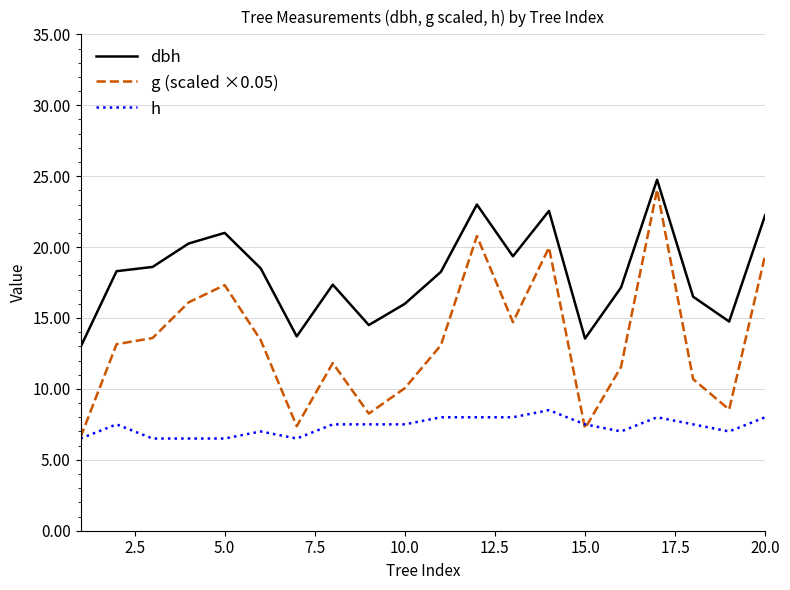

What is the difference between the second highest and minimum values in the h series?

1.5